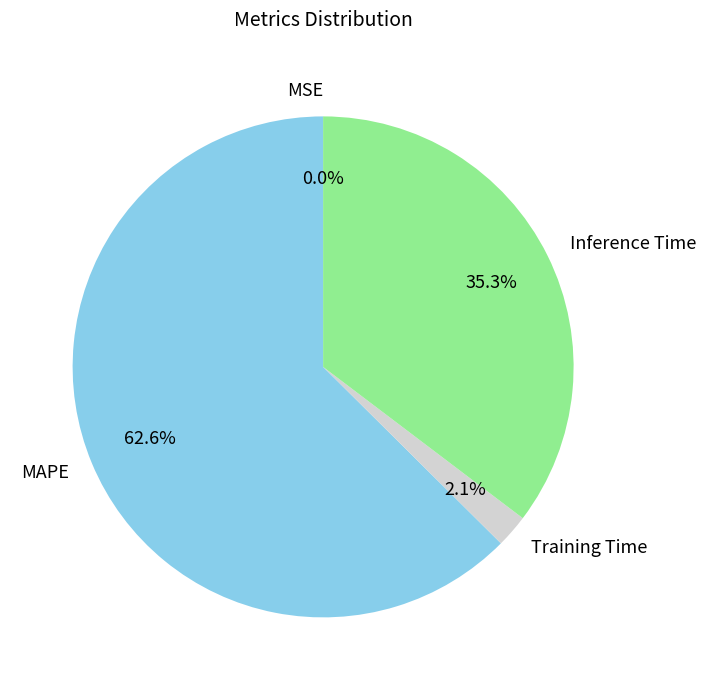

Is there any slice that represents more than half of the pie?

Yes